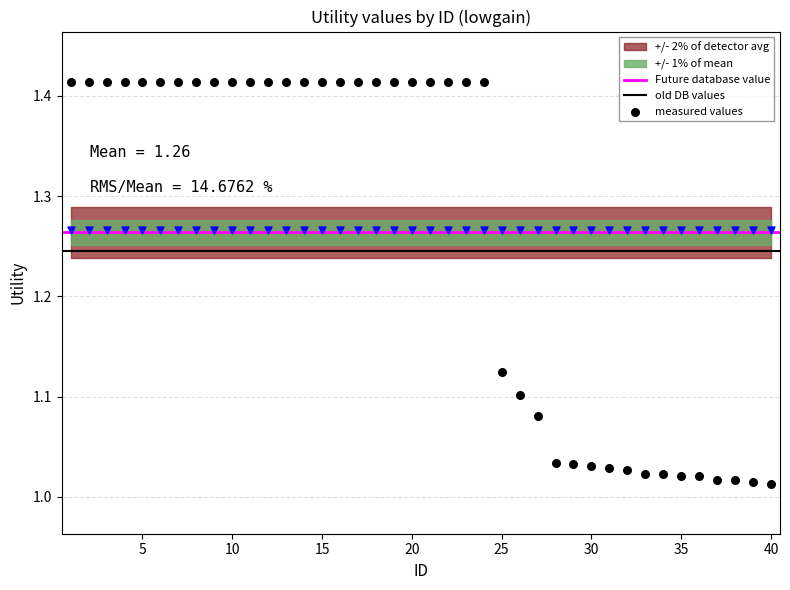

Which series contains the highest Y value?

measured values